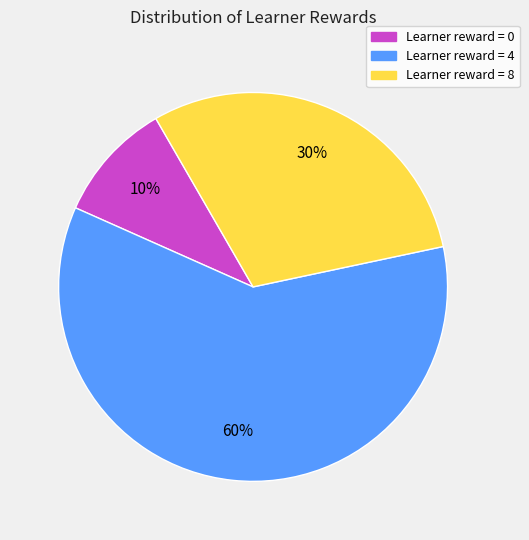

Which slice is the largest?

Learner reward = 4